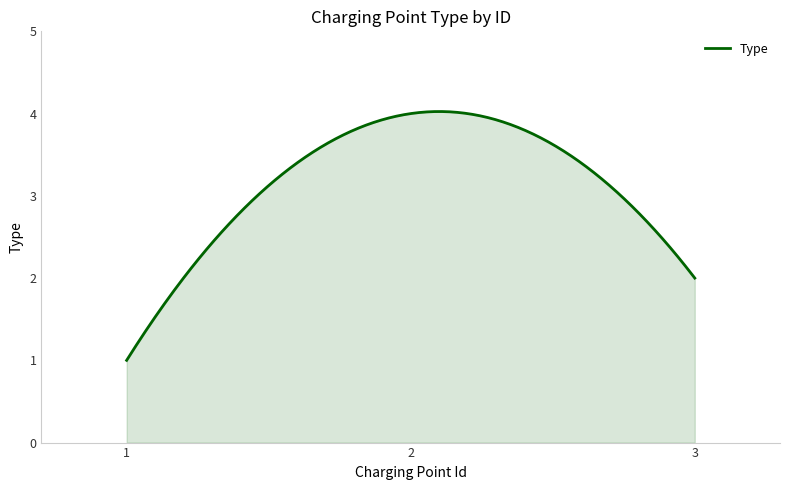

What is the maximum value shown in the chart?

4.0